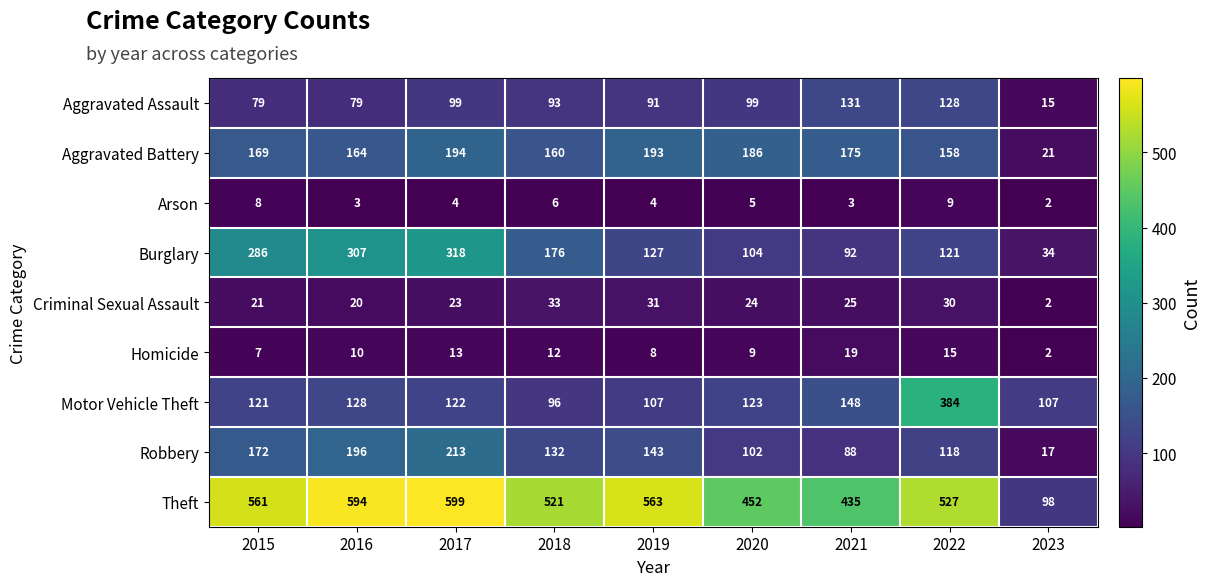

Where is Burglary nearest to the value 176?

2018